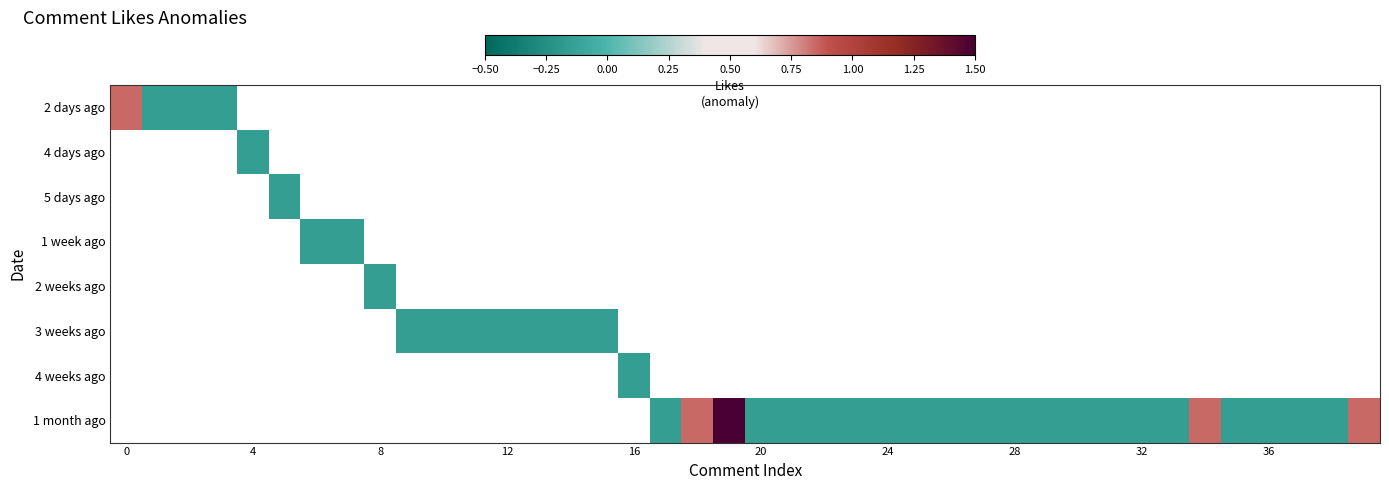

How many series are shown in this chart?

8